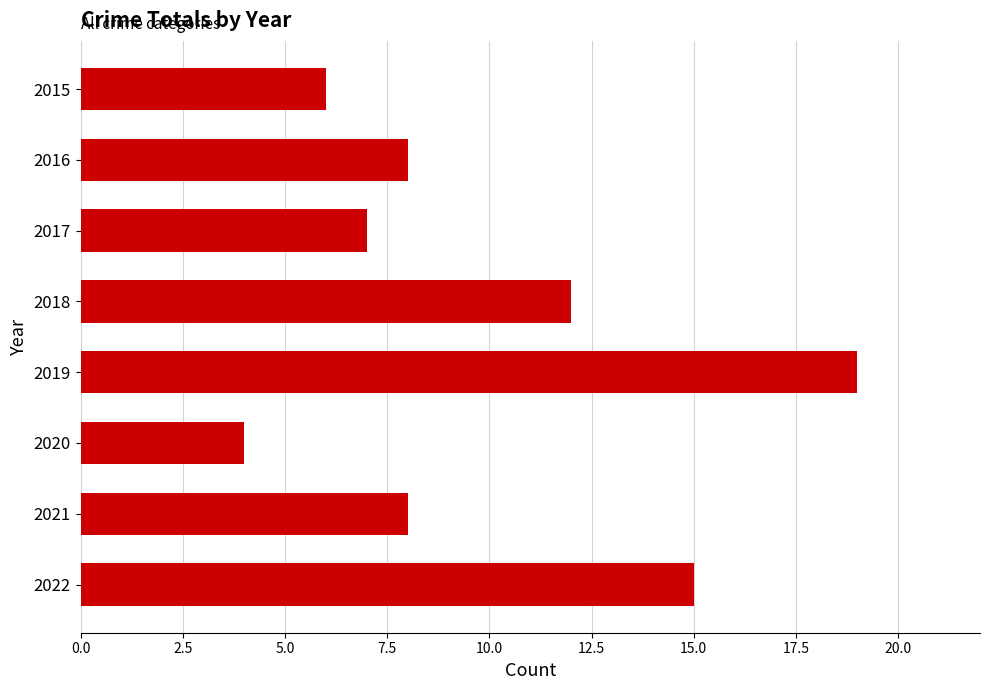

How many data points does each series have?

8